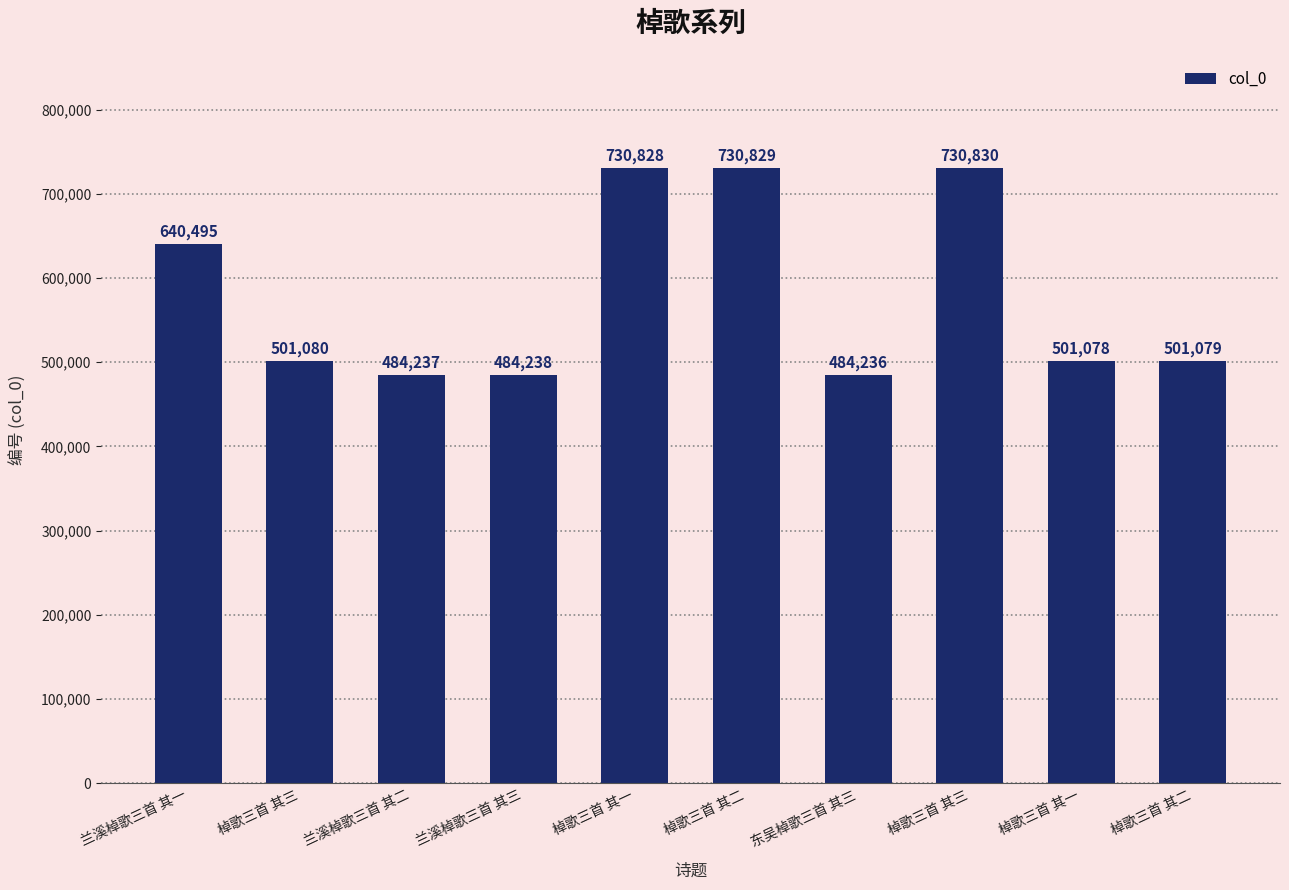

How many data points are less than 501080?

5